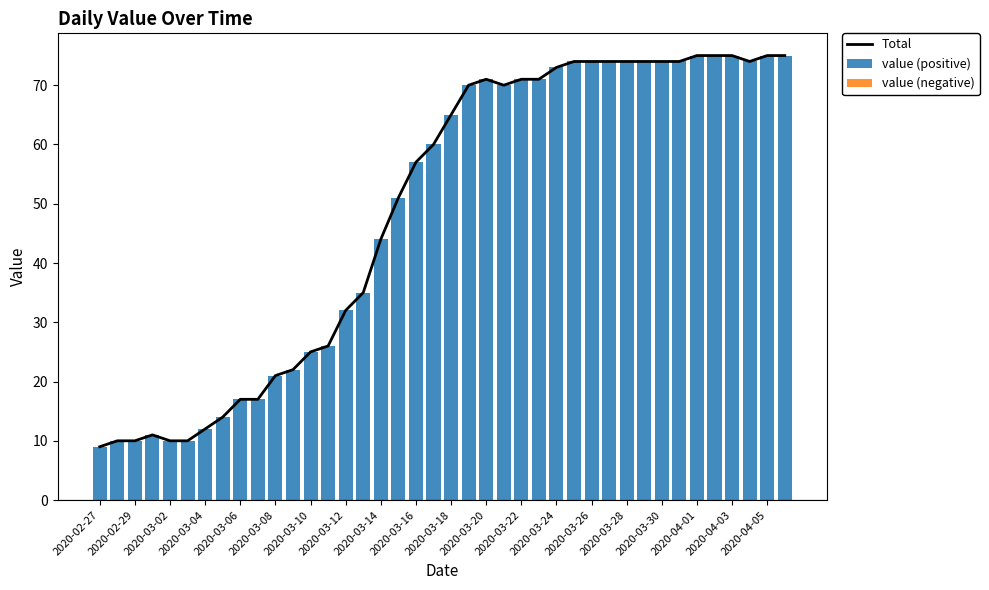

The value (positive) series shows 119 at 2020-03-24. True or false?

False